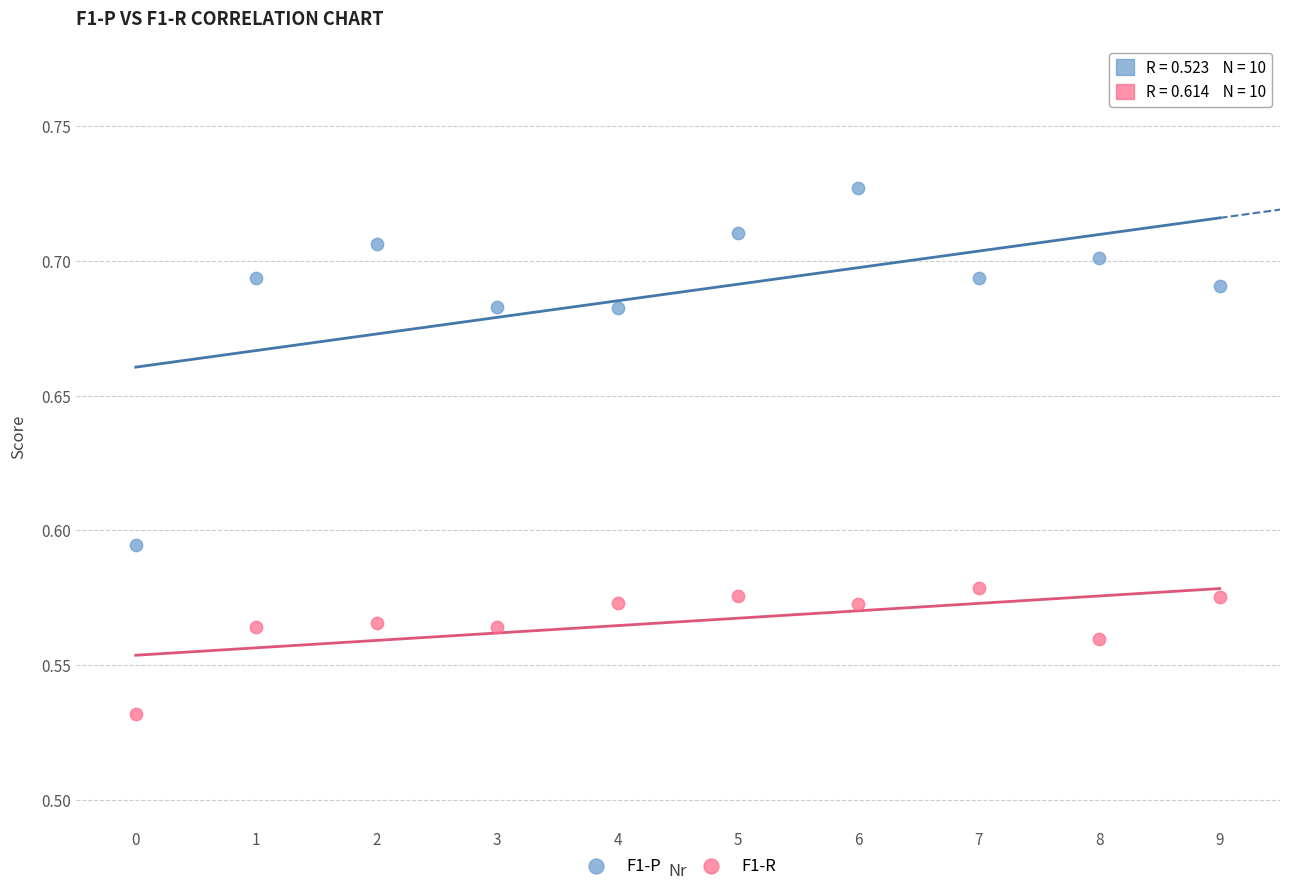

Which series has the widest spread of Y values?

F1-P